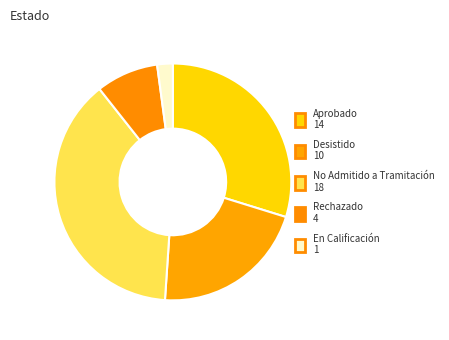

Count the number of slices in the pie.

5